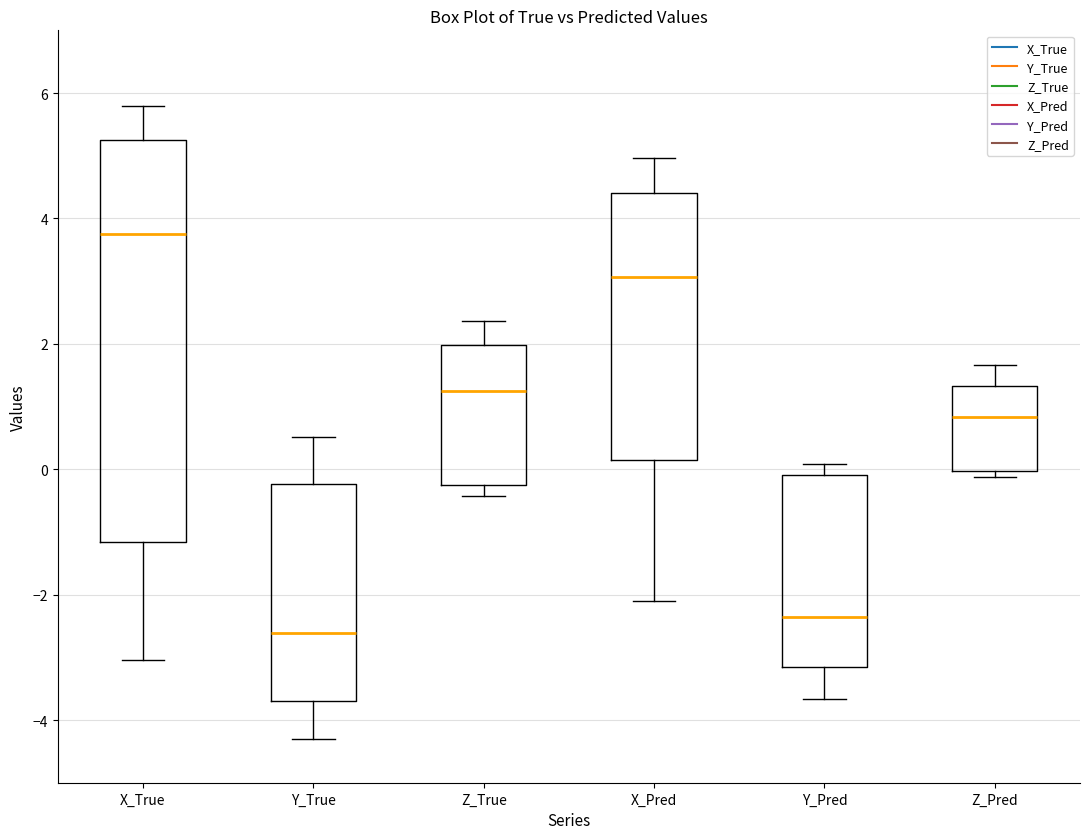

Reading left to right, transcribe this box plot: for each box, give where its median line is, the range the box spans, and where its two whiskers end, as read against the y-axis. The values are not printed on the chart, so give them approximately, as read against the axis.

X_True: median 3.8, box -1.2 to 5.2, whiskers -3.0 to 5.8
Y_True: median -2.6, box -3.6 to -0.2, whiskers -4.4 to 0.6
Z_True: median 1.2, box -0.2 to 2.0, whiskers -0.4 to 2.4
X_Pred: median 3.0, box 0.2 to 4.4, whiskers -2.2 to 5.0
Y_Pred: median -2.4, box -3.2 to 0.0, whiskers -3.6 to 0.0 (just above the box's upper edge)
Z_Pred: median 0.8, box 0.0 to 1.4, whiskers -0.2 to 1.6